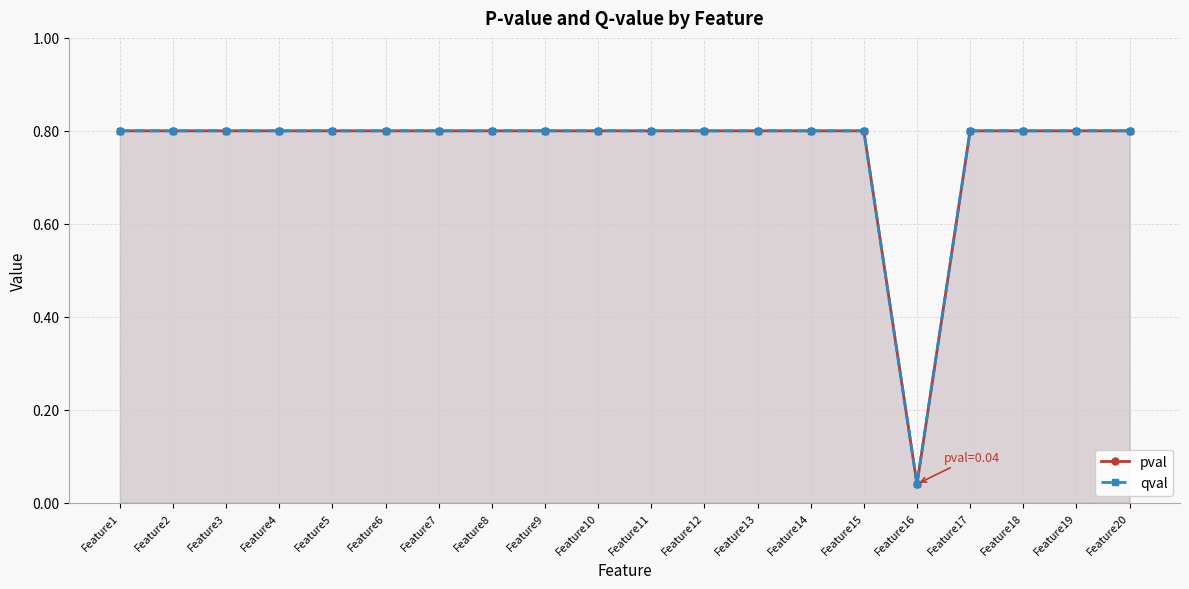

Does the chart display data point markers on the line(s)?

Yes